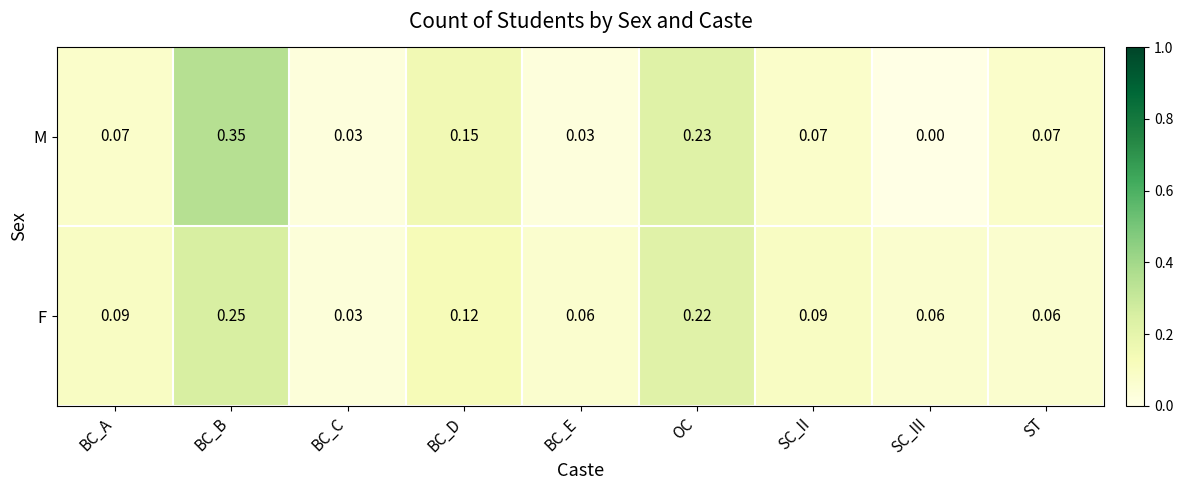

Which series has the largest total across all categories?

M